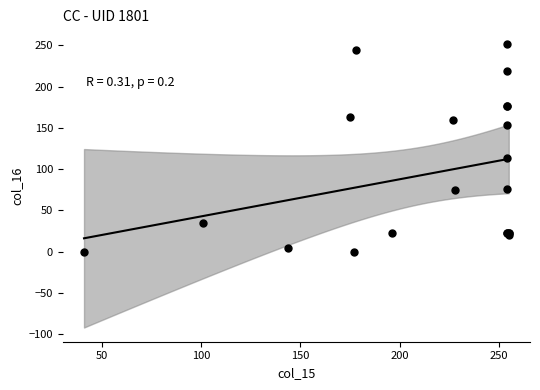

What Y value in the scatter plot is closest to 126?

114